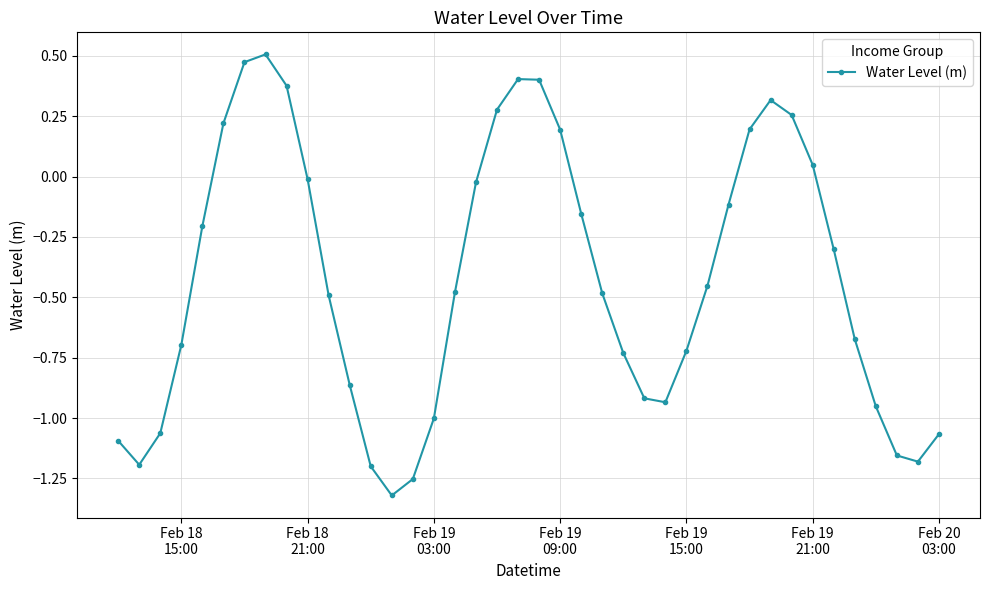

What is the average value?

-0.4